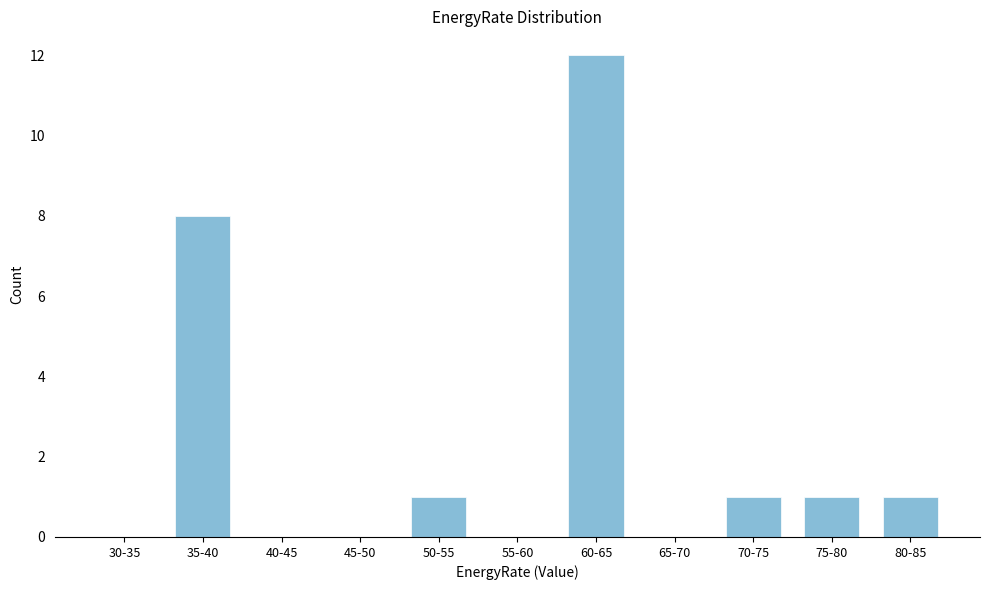

Reading left to right, what are all the values shown in this chart?

30-35=0	35-40=8	40-45=0	45-50=0	50-55=1	55-60=0	60-65=12	65-70=0	70-75=1	75-80=1	80-85=1